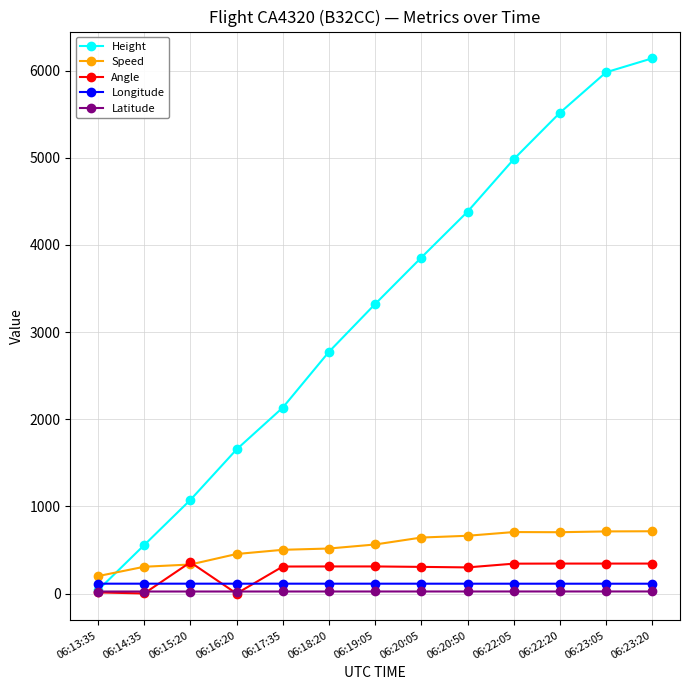

At how many categories does at least one series exceed 419?

12